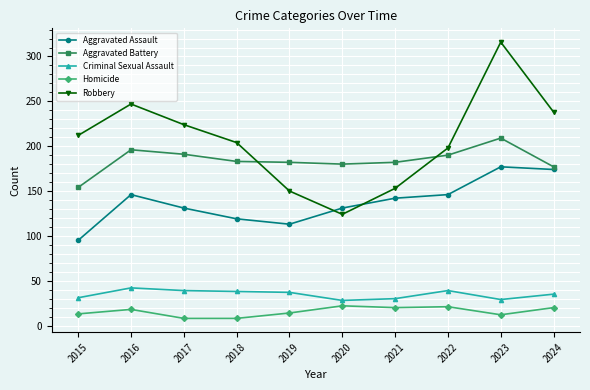

Count the number of data series in this chart.

5